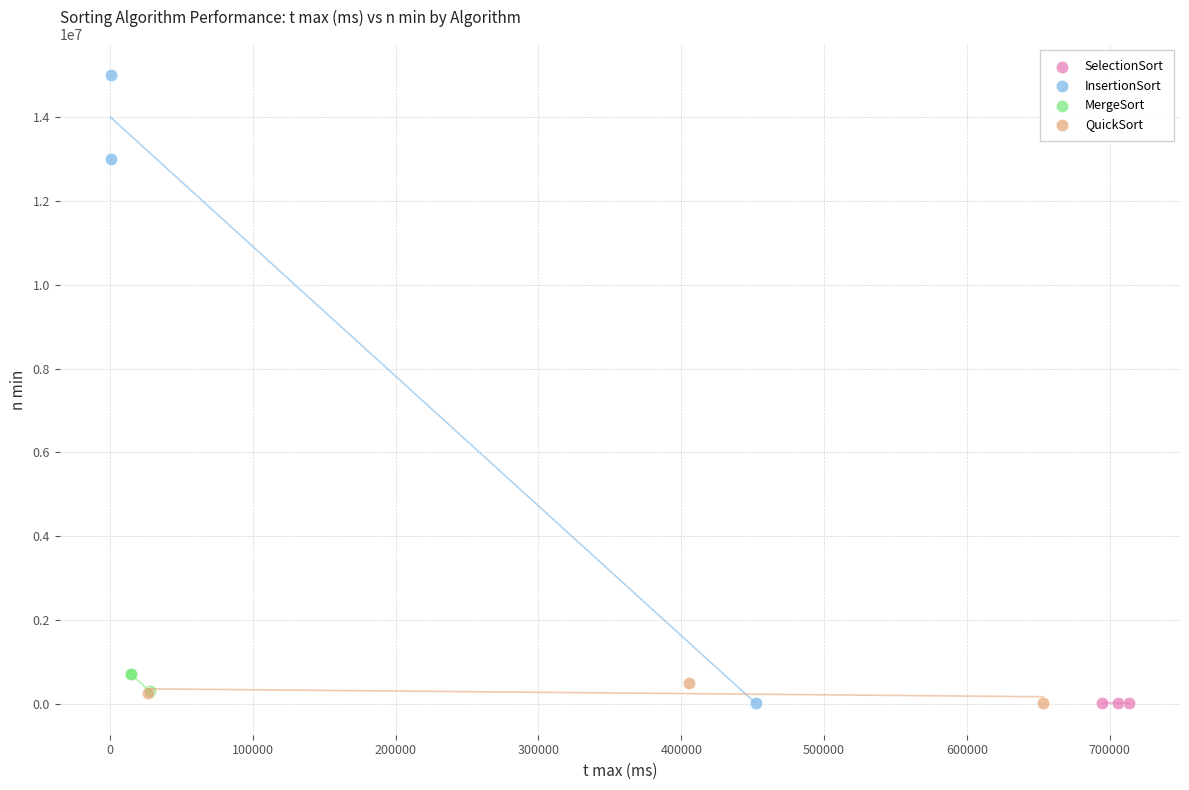

Which series reaches the maximum Y coordinate?

InsertionSort